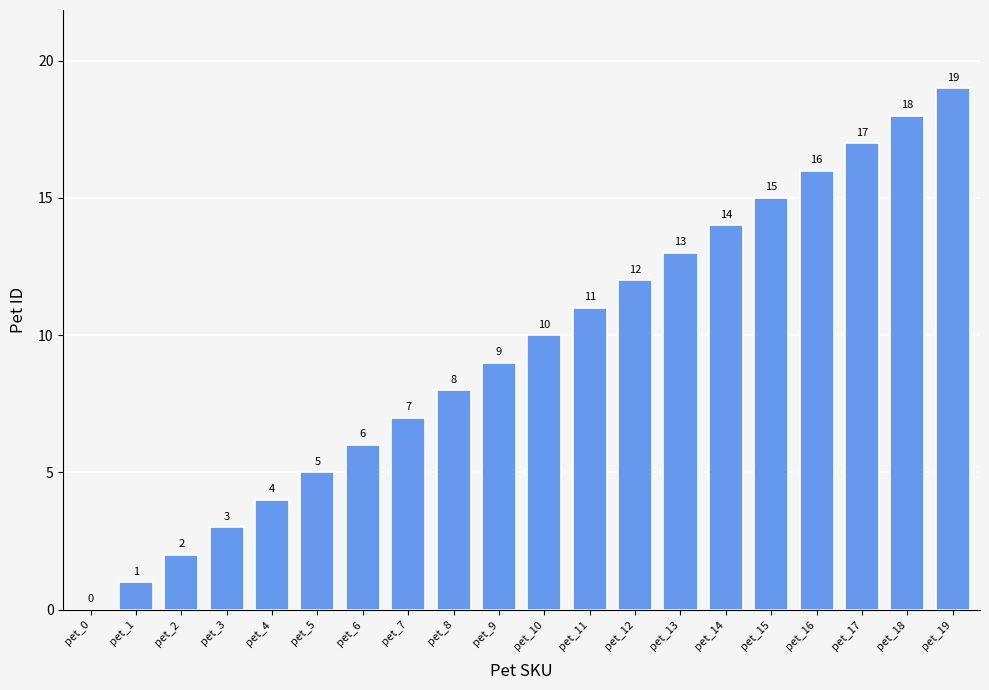

What is the change in value from pet_13 to pet_18?

+5